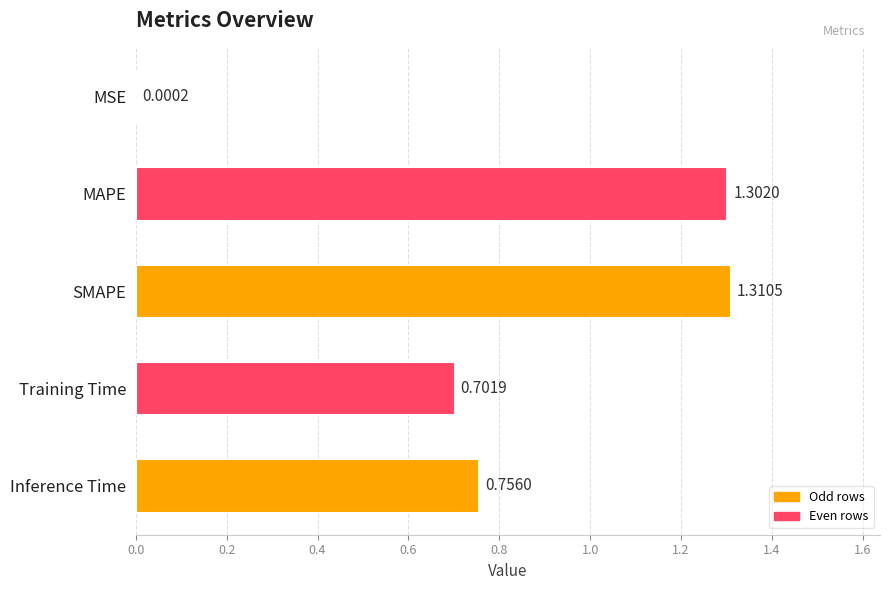

At which label is the value closest to 0?

MSE